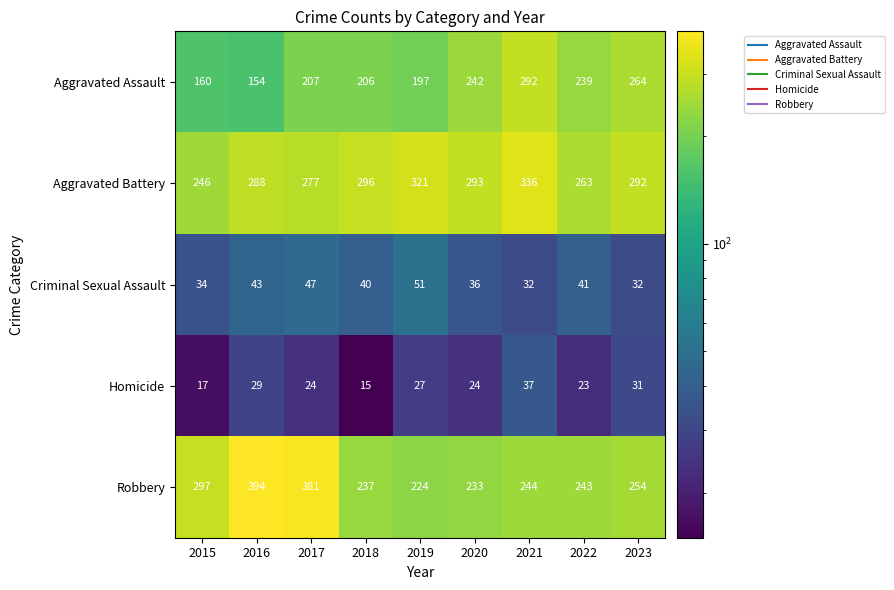

What is the difference between the maximum and minimum values in the Robbery series?

170